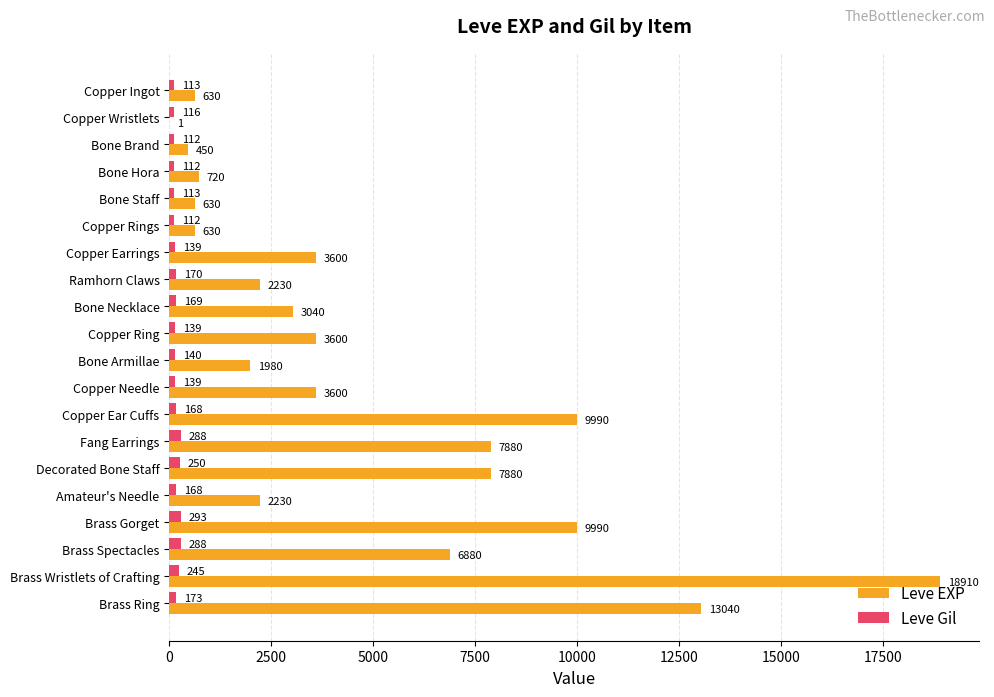

True or false: Leve EXP has a value of 20453 at Brass Ring.

False